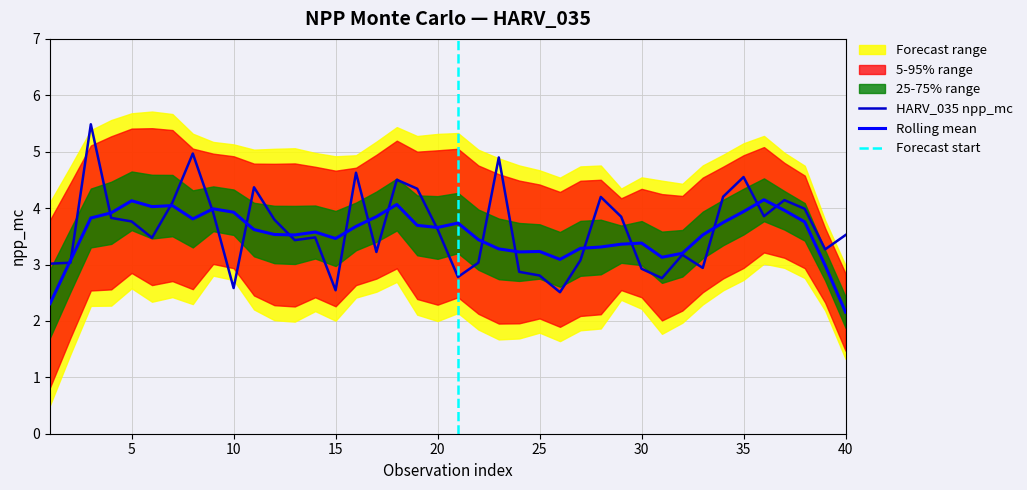

Which category has the lowest value in the Rolling mean series?

40